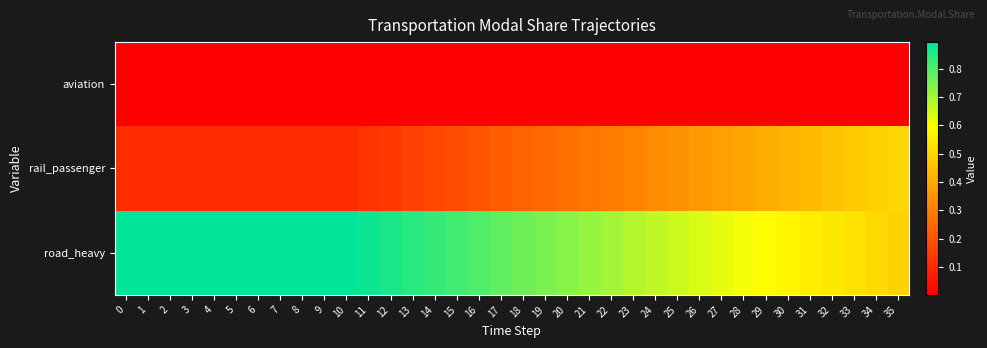

Reading left to right, list all the values displayed in this chart.

aviation: 0=0.0	1=0.0	2=0.0	3=0.0	4=0.0	5=0.0	6=0.0	7=0.0	8=0.0	9=0.0	10=0.0	11=0.0	12=0.0	13=0.0	14=0.0	15=0.0	16=0.0	17=0.0	18=0.0	19=0.0	20=0.0	21=0.0	22=0.0	23=0.0	24=0.0	25=0.0	26=0.0	27=0.0	28=0.0	29=0.0	30=0.0	31=0.0	32=0.0	33=0.0	34=0.0	35=0.0
rail_passenger: 0=0.1	1=0.1	2=0.1	3=0.1	4=0.1	5=0.1	6=0.1	7=0.1	8=0.1	9=0.1	10=0.1	11=0.1	12=0.1	13=0.2	14=0.2	15=0.2	16=0.2	17=0.2	18=0.2	19=0.2	20=0.3	21=0.3	22=0.3	23=0.3	24=0.3	25=0.3	26=0.4	27=0.4	28=0.4	29=0.4	30=0.4	31=0.4	32=0.5	33=0.5	34=0.5	35=0.5
road_heavy: 0=0.9	1=0.9	2=0.9	3=0.9	4=0.9	5=0.9	6=0.9	7=0.9	8=0.9	9=0.9	10=0.9	11=0.9	12=0.9	13=0.8	14=0.8	15=0.8	16=0.8	17=0.8	18=0.8	19=0.8	20=0.7	21=0.7	22=0.7	23=0.7	24=0.7	25=0.7	26=0.6	27=0.6	28=0.6	29=0.6	30=0.6	31=0.6	32=0.5	33=0.5	34=0.5	35=0.5